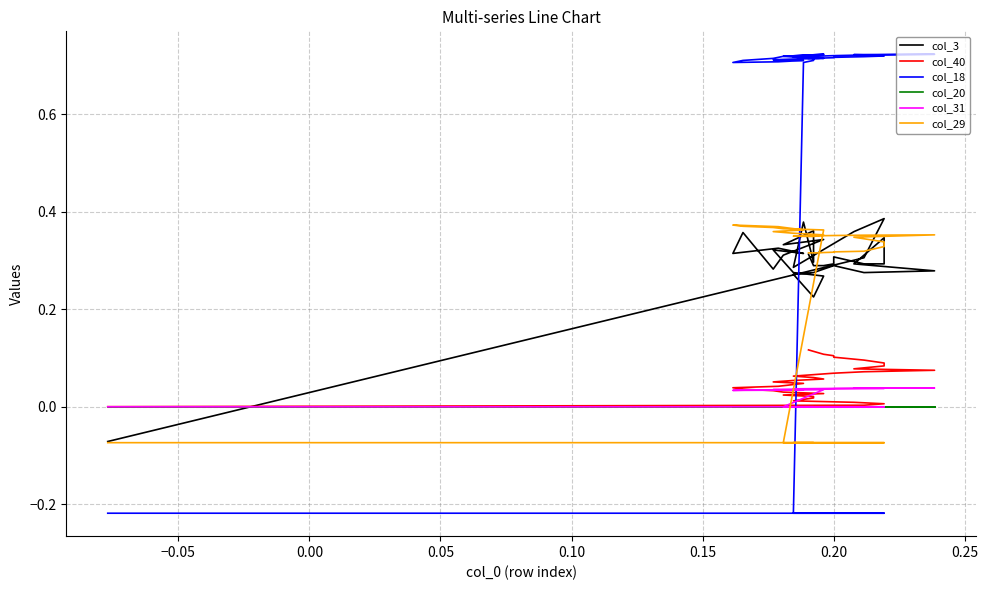

How many negative values does the col_3 series have?

1